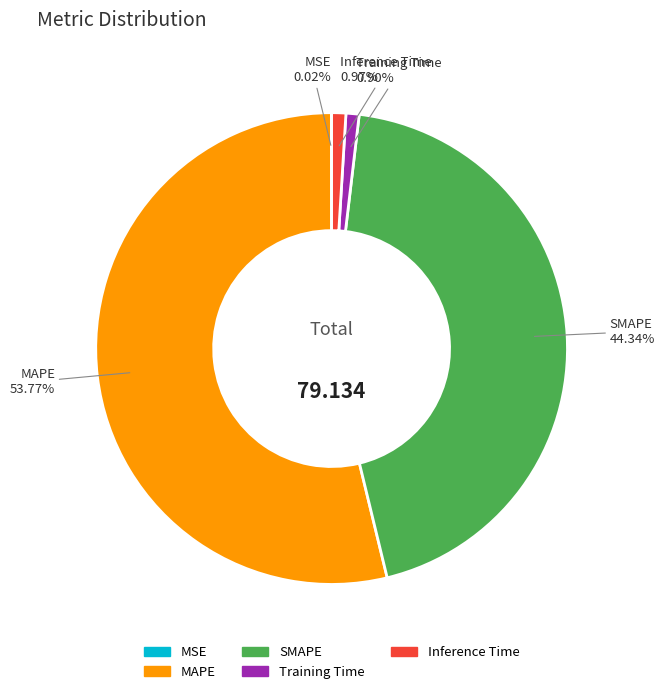

Does MAPE represent more than half of the total?

Yes